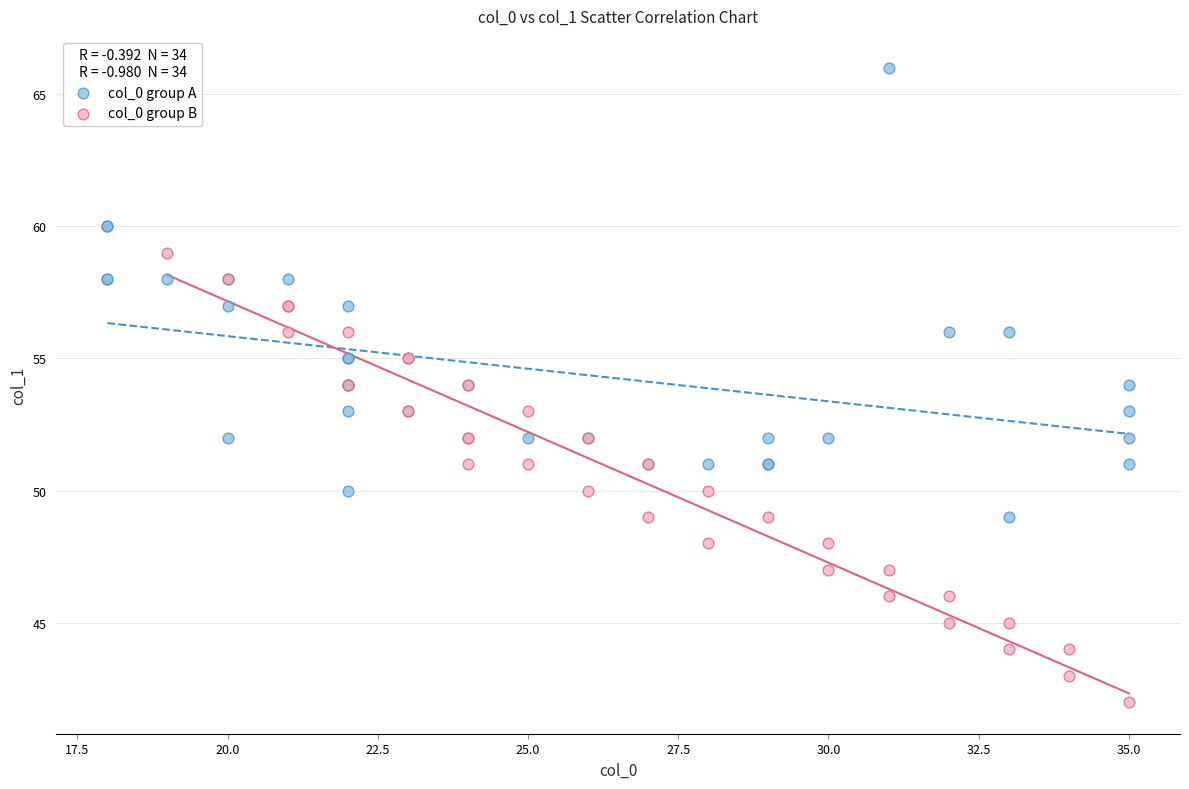

What are all the series names shown in the legend?

col_0 group A, col_0 group B